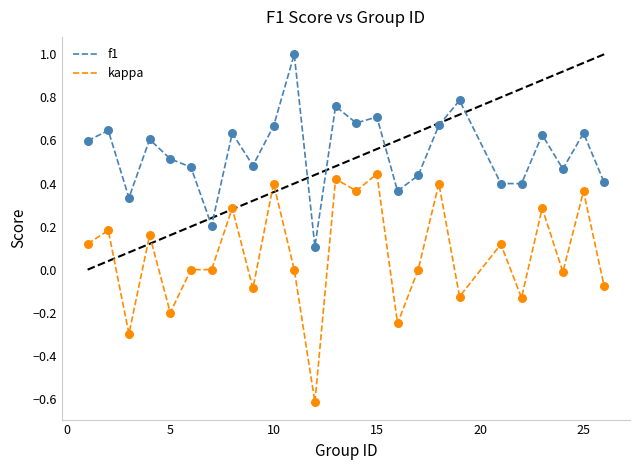

Which series has the largest total across all categories?

f1